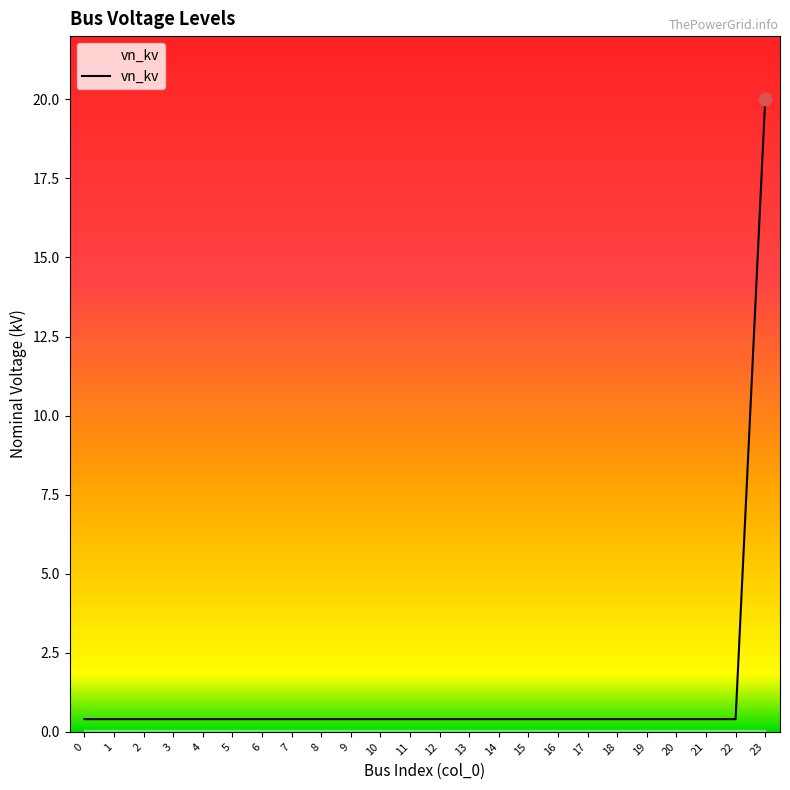

What is the change in value from 8 to 23?

+19.6